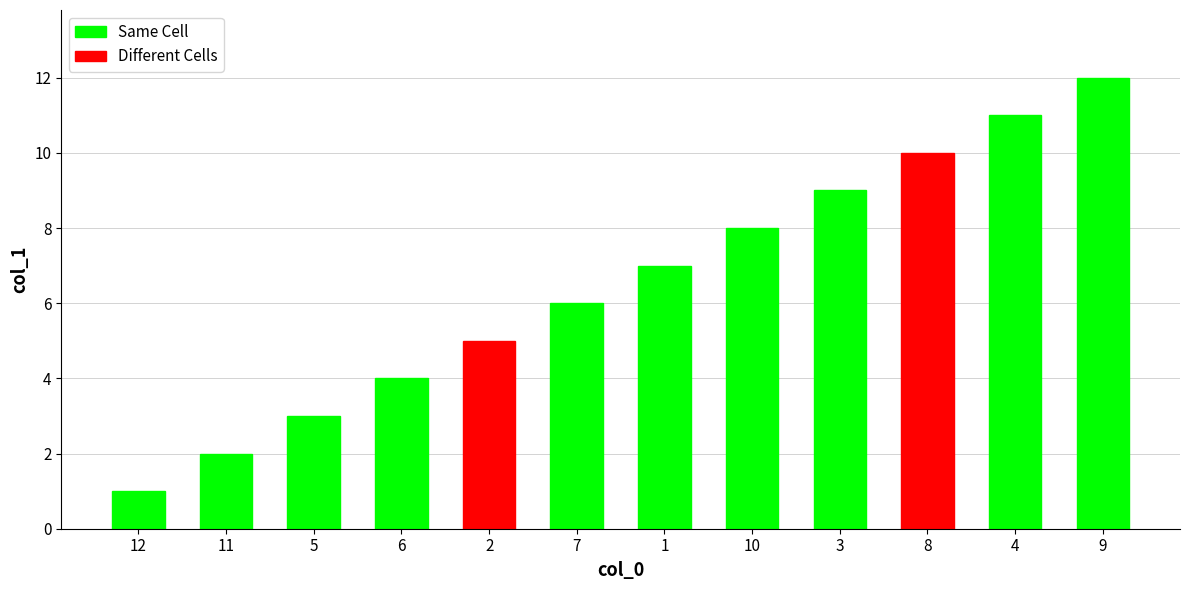

Is it true that the value at 9 is 19?

False